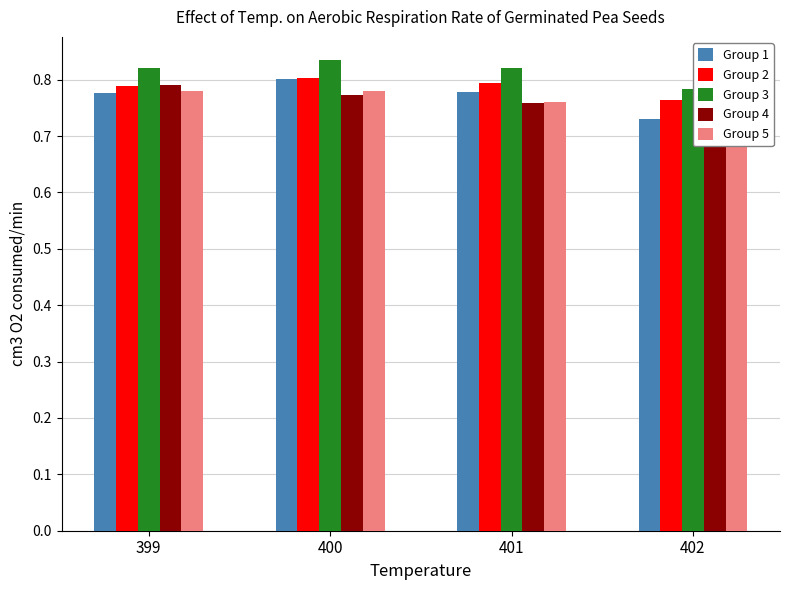

What is the value of the Group 5 bar at the 4th from the left?

0.8